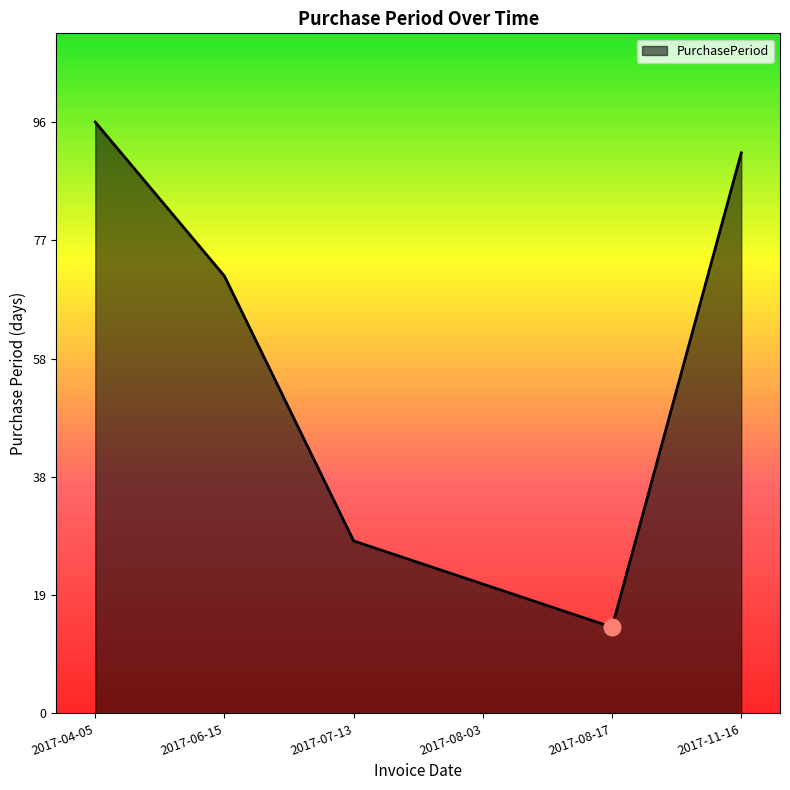

Reading left to right, transcribe all the data shown in this chart.

96	71	28	21	14	91